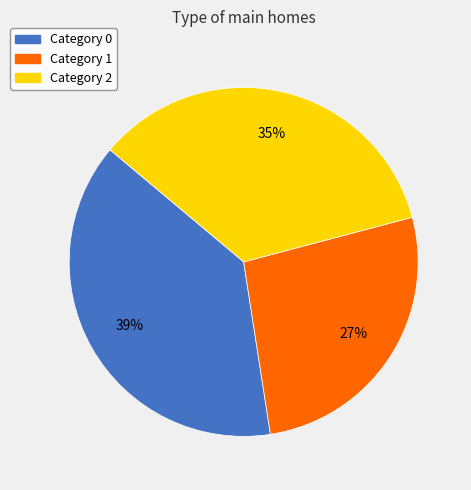

Is there a majority slice in this chart?

No